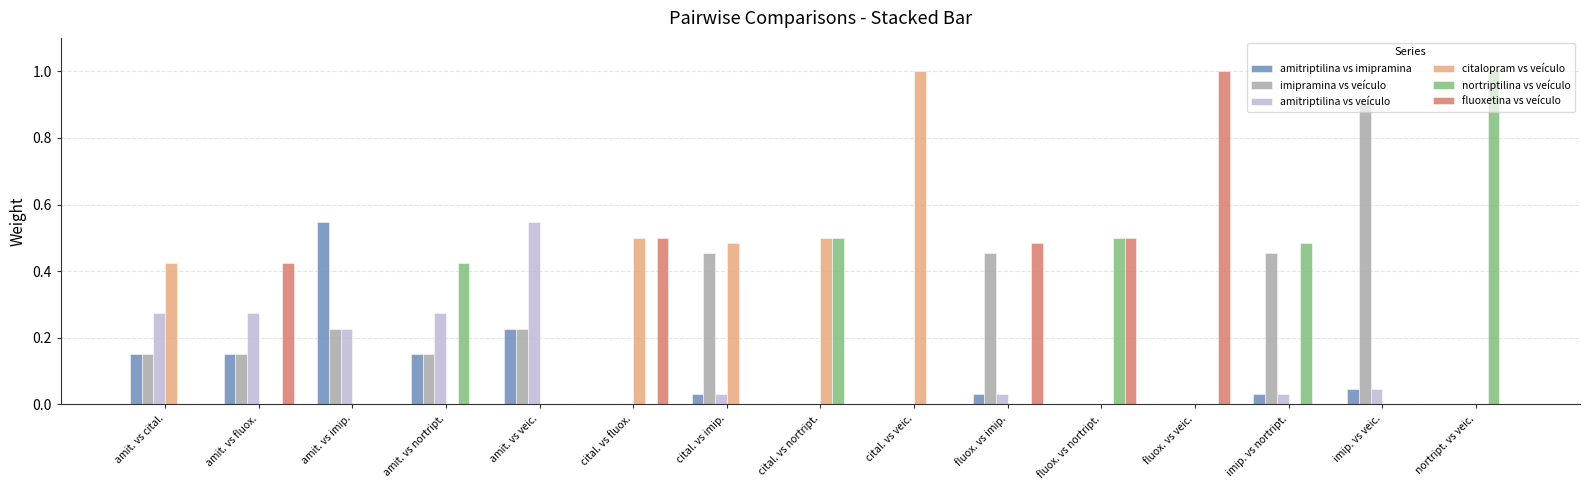

What are all the series names shown in the legend?

amitriptilina vs imipramina, imipramina vs veículo, amitriptilina vs veículo, citalopram vs veículo, nortriptilina vs veículo, fluoxetina vs veículo